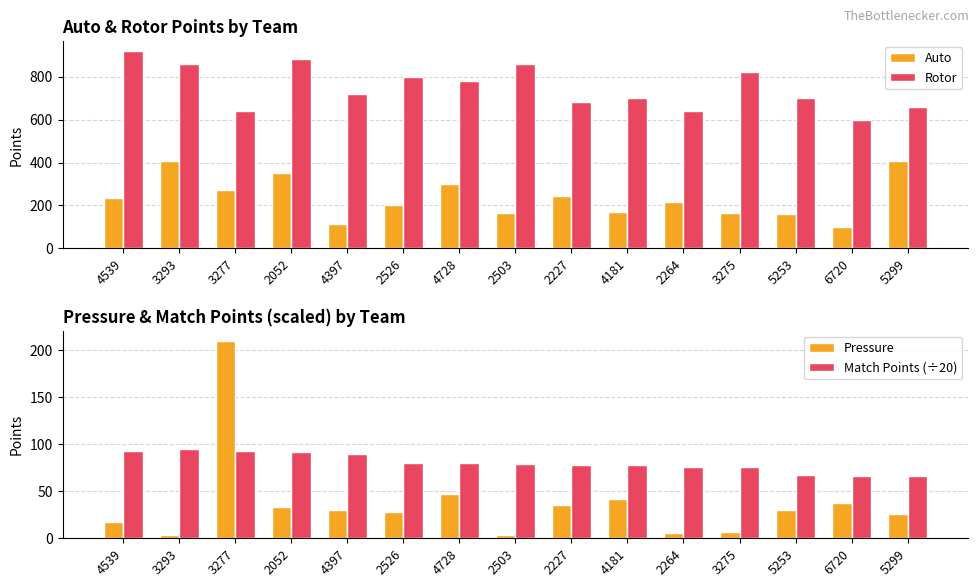

How many values in the Auto series exceed 217?

7